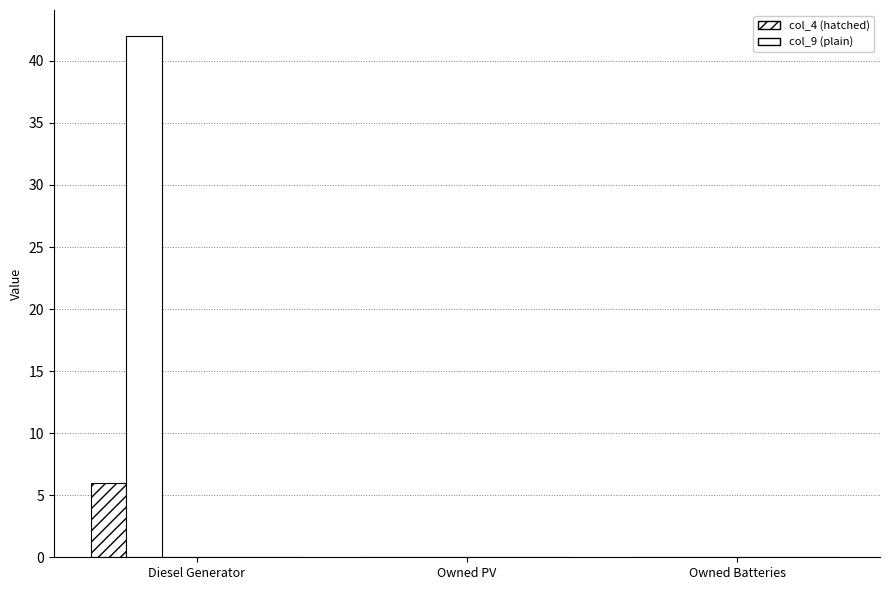

The col_12 series shows 0.0 at Owned PV. True or false?

True